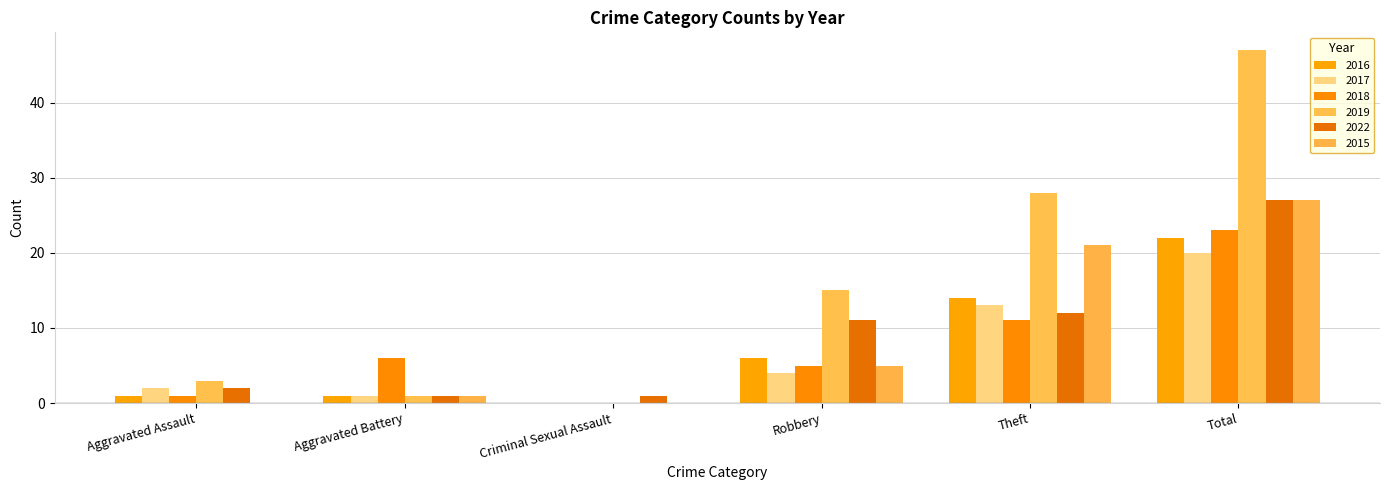

Is it true that 2019 equals 9 at Robbery?

False